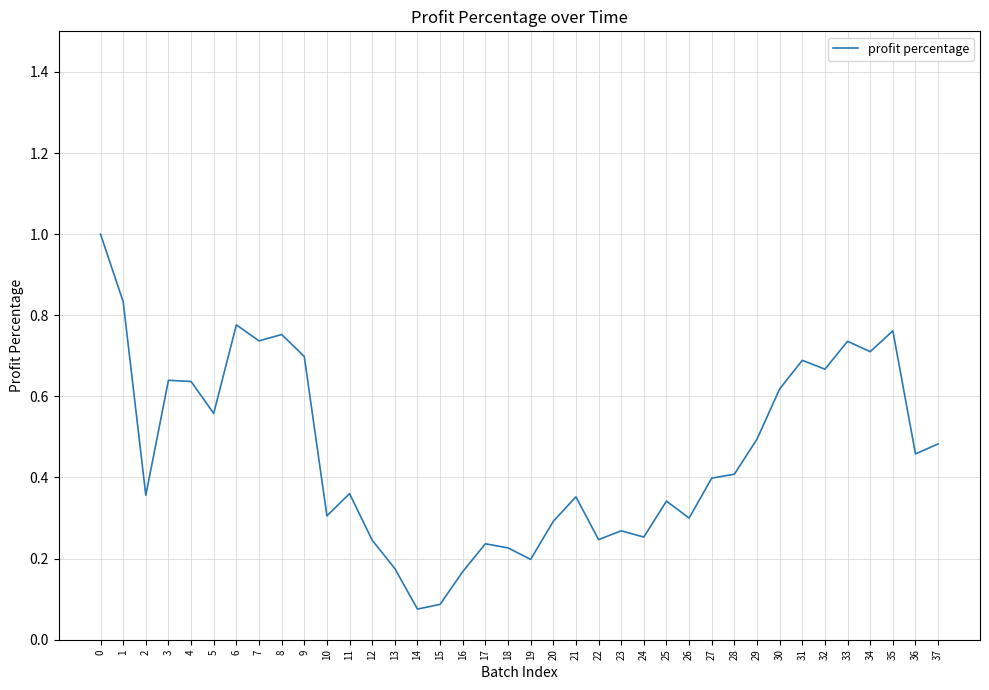

Is it true that the value at 29 is 0.5?

True